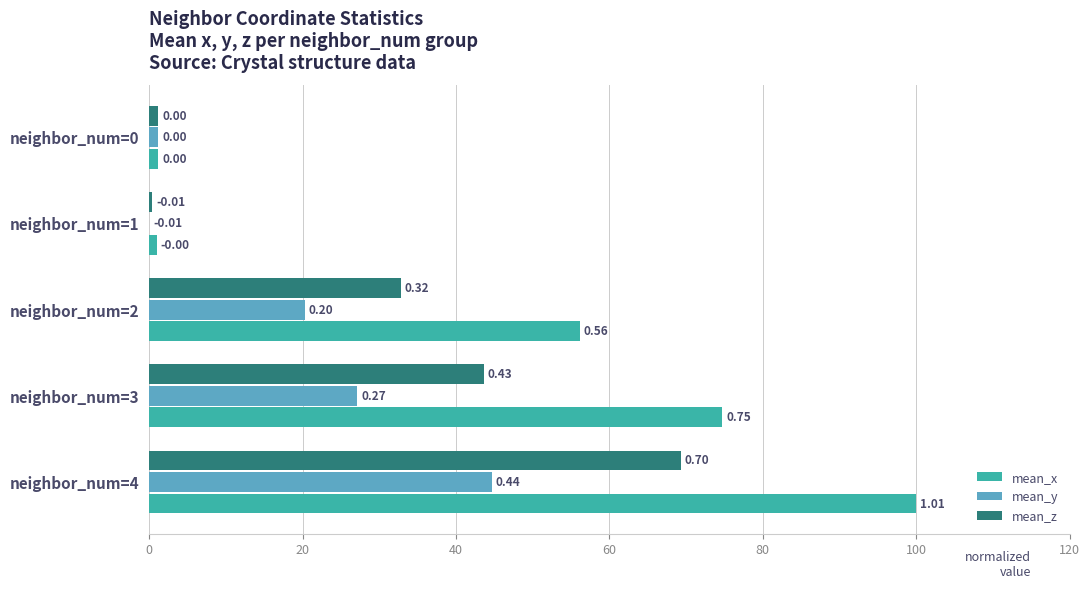

Between neighbor_num=0 and neighbor_num=3, which series saw the biggest shift?

mean_x